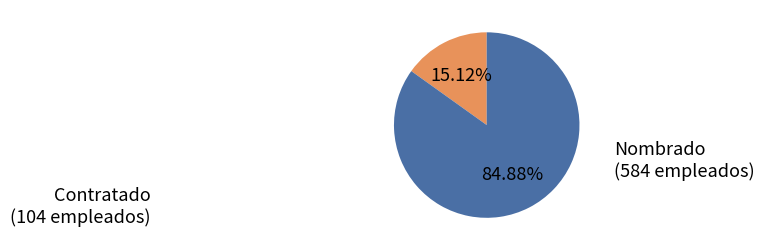

How many segments does this pie chart have?

2